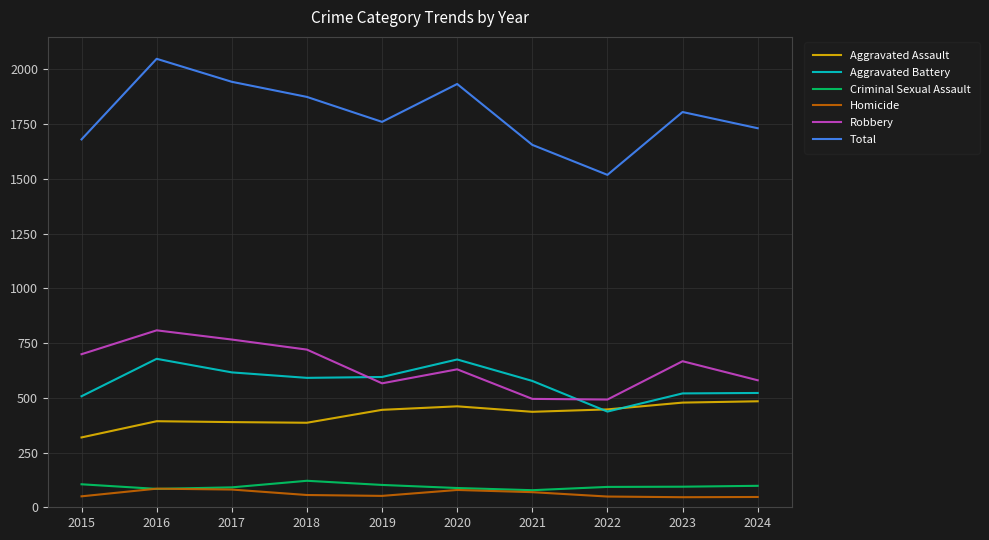

Between 2015 and 2017, which series saw the biggest shift?

Total